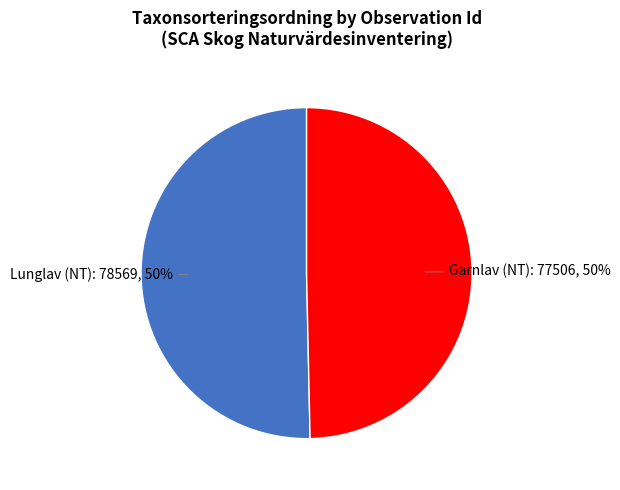

Count the number of slices in the pie.

2